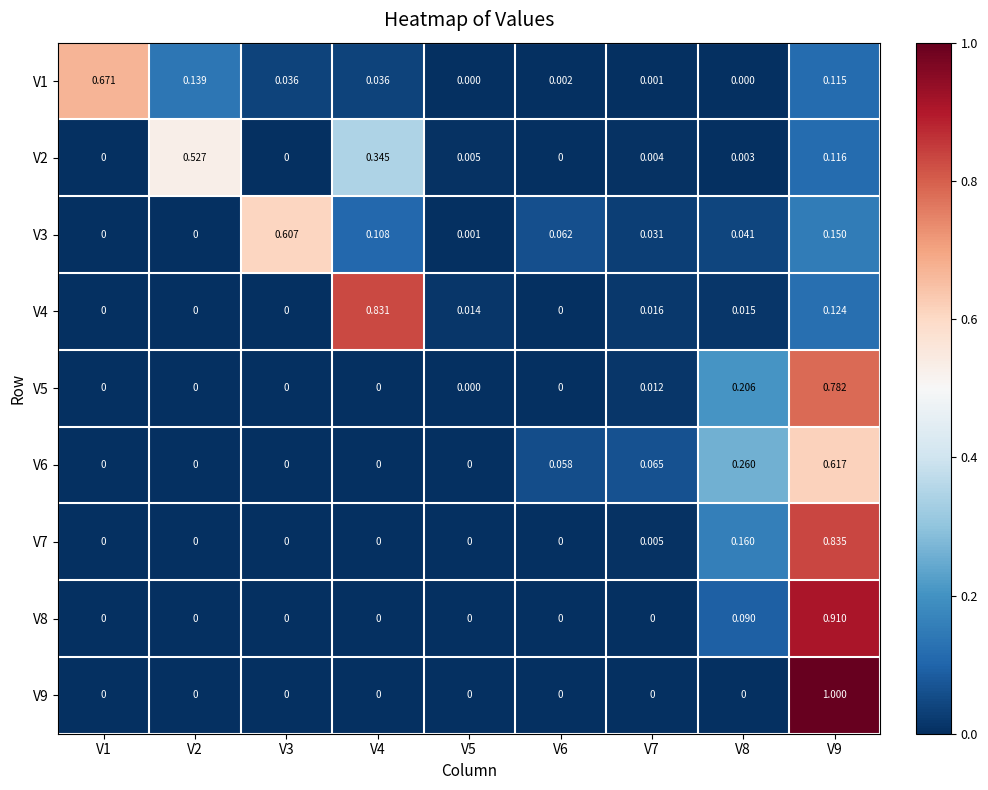

Is the value of V8 at V6 greater than the value of V9 at V9?

No